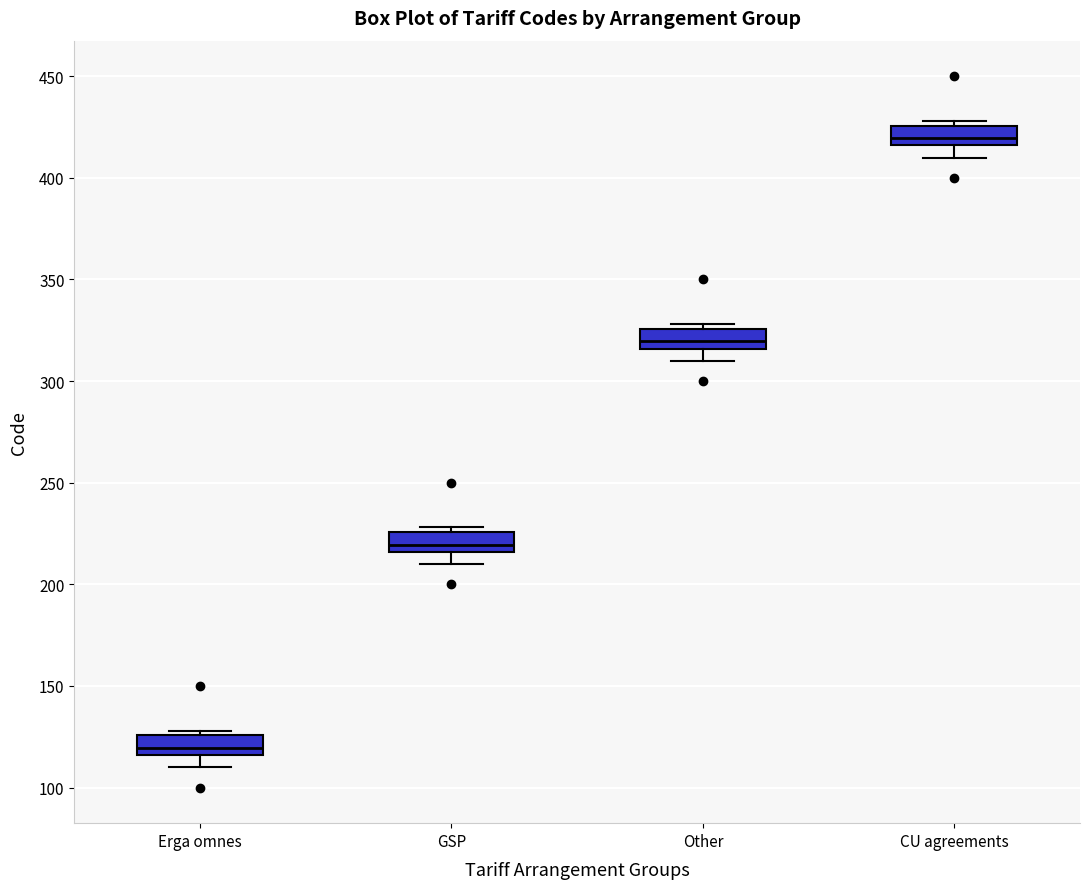

Which box's median line is the lowest?

Erga omnes